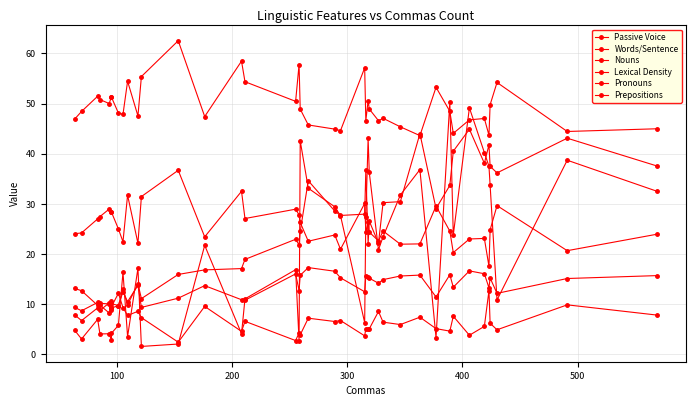

How many categories are shown in the chart?

40